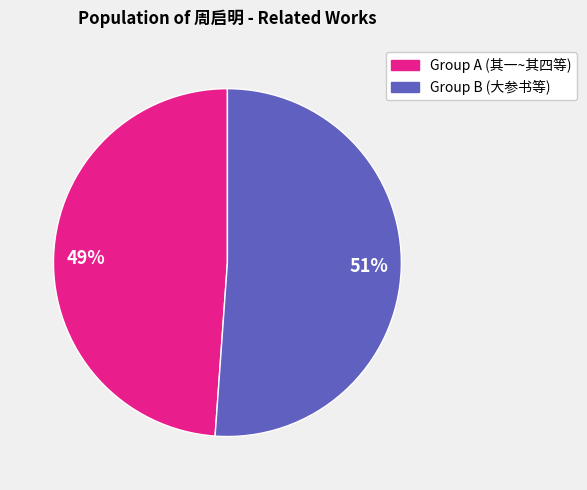

Rank the categories by value from lowest to highest.

49%, 51%